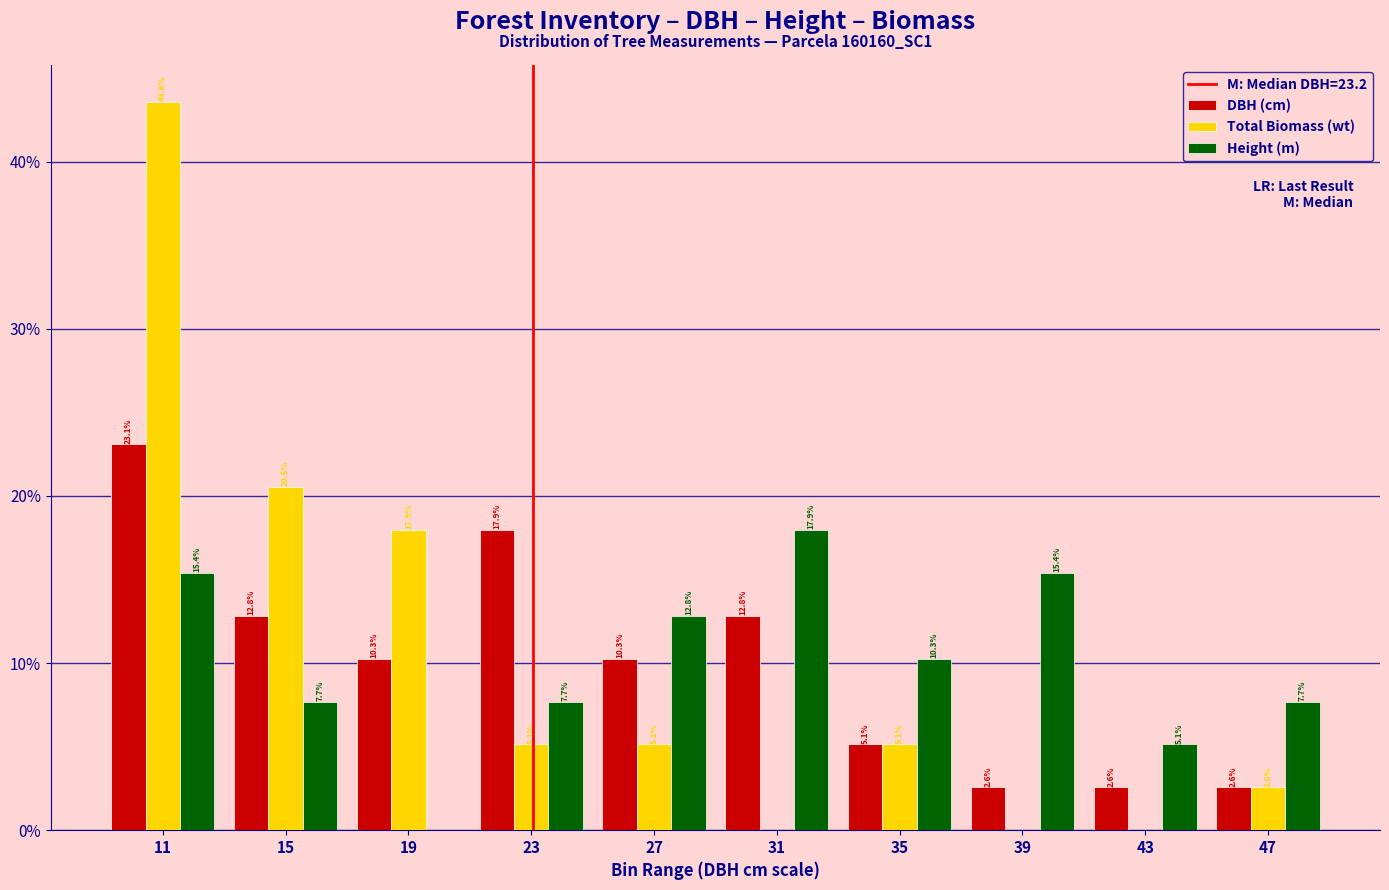

In the Total Biomass (wt) series, which range on the x-axis has the tallest bar?

9 to 13